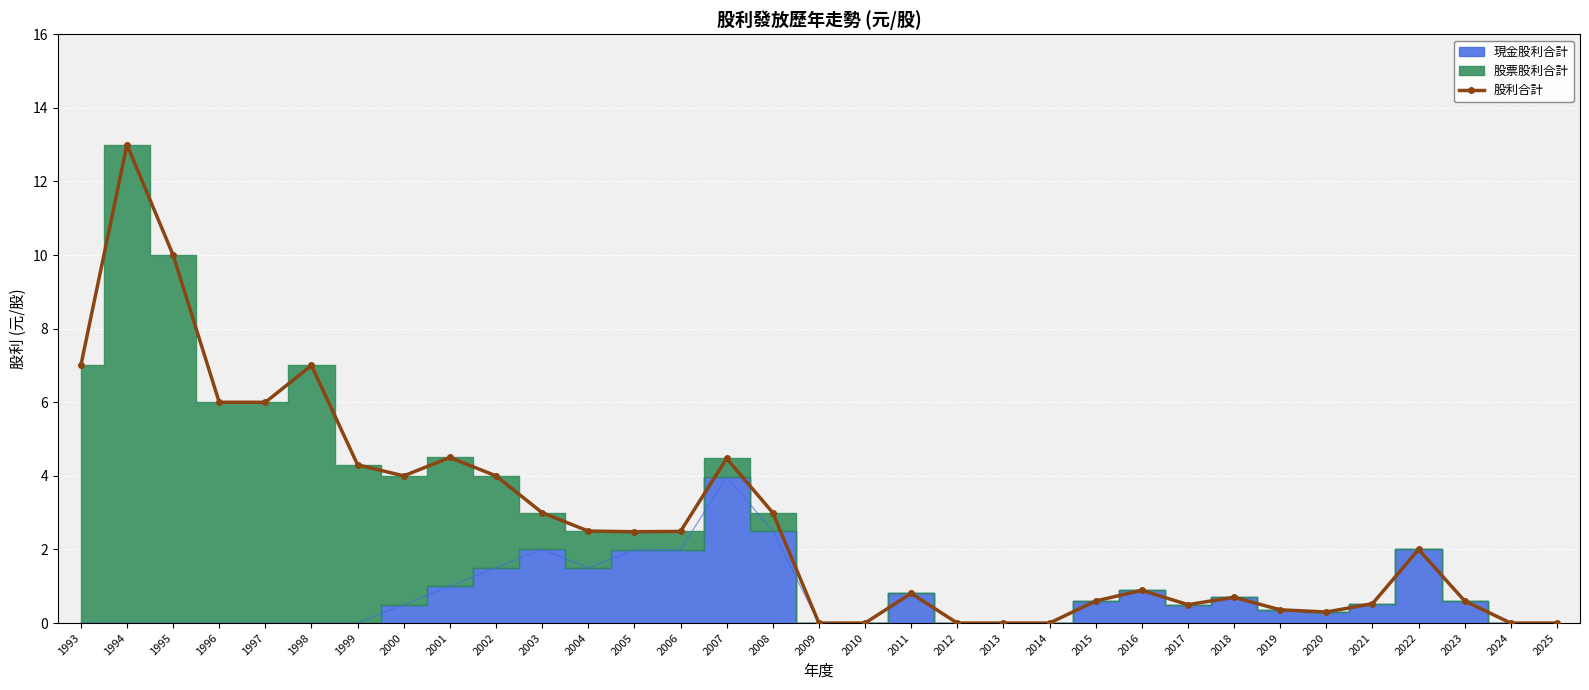

What is the sum of the values at 2016 and 2005?

3.4